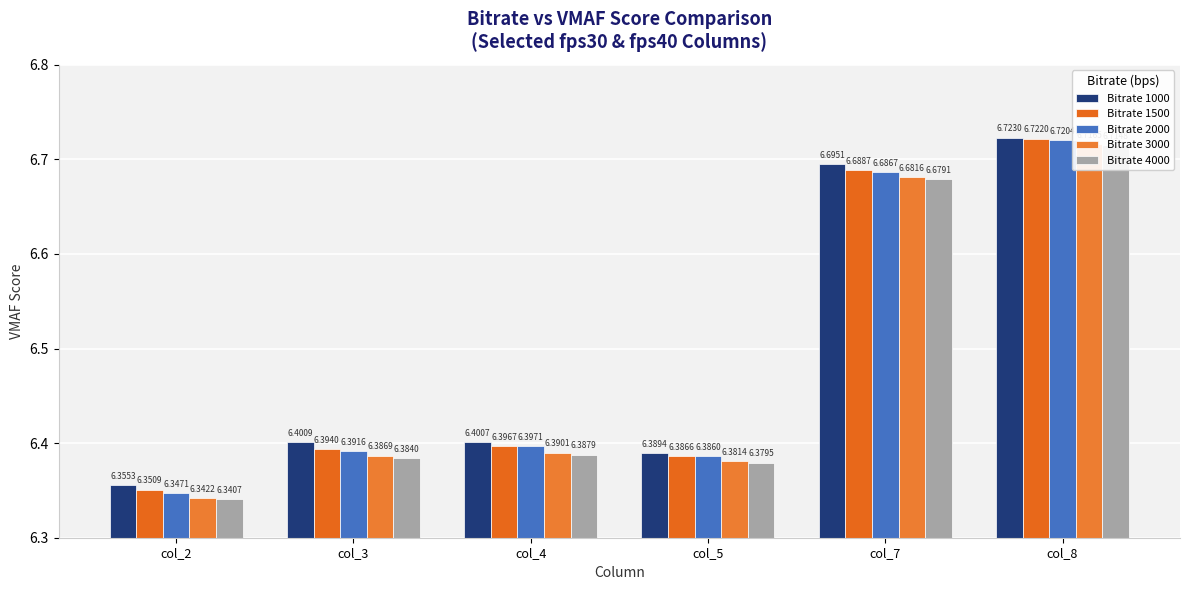

Which category has the highest value in the Bitrate 2000 series?

col_8